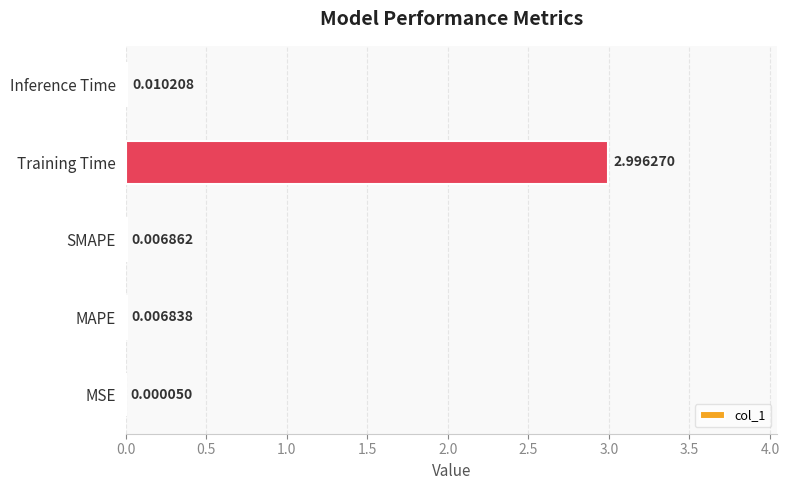

Between Inference Time and Training Time, which is larger?

Training Time